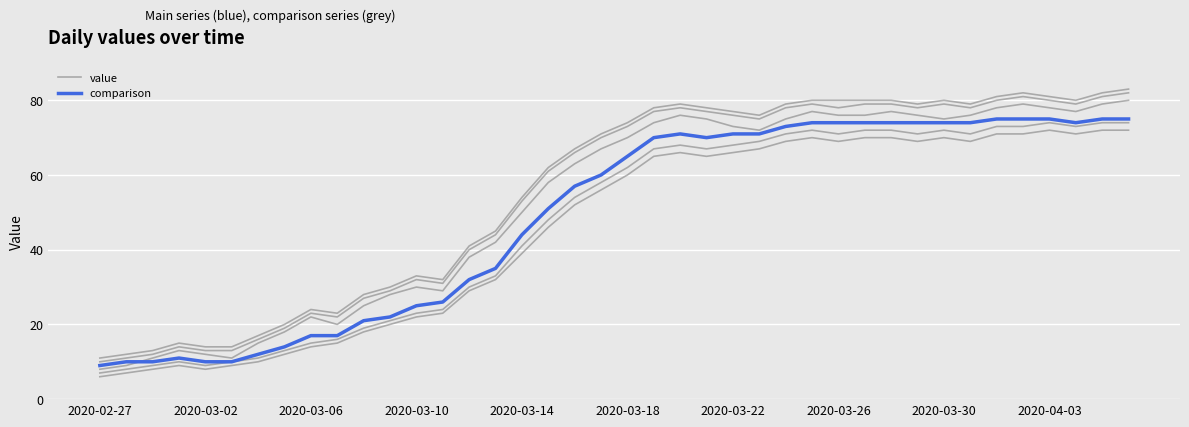

Is this an area chart (filled region under the line)?

No